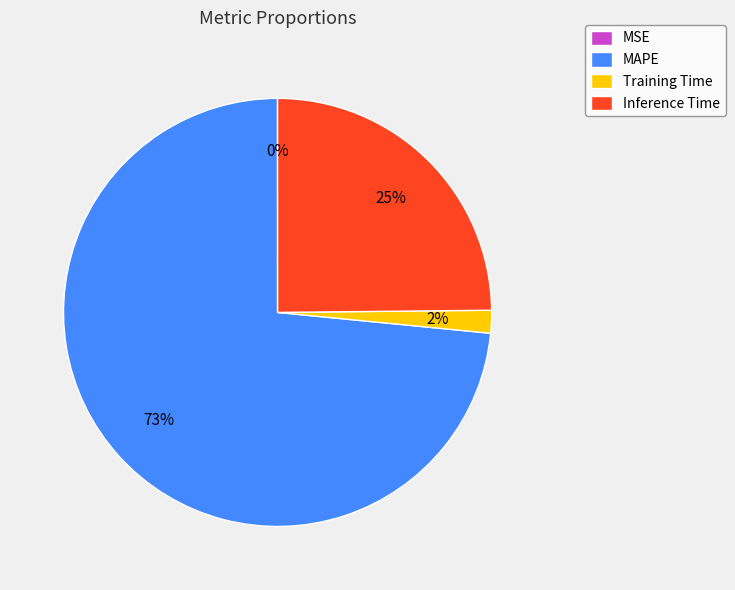

Is it true that Inference Time is 25% of the pie?

True